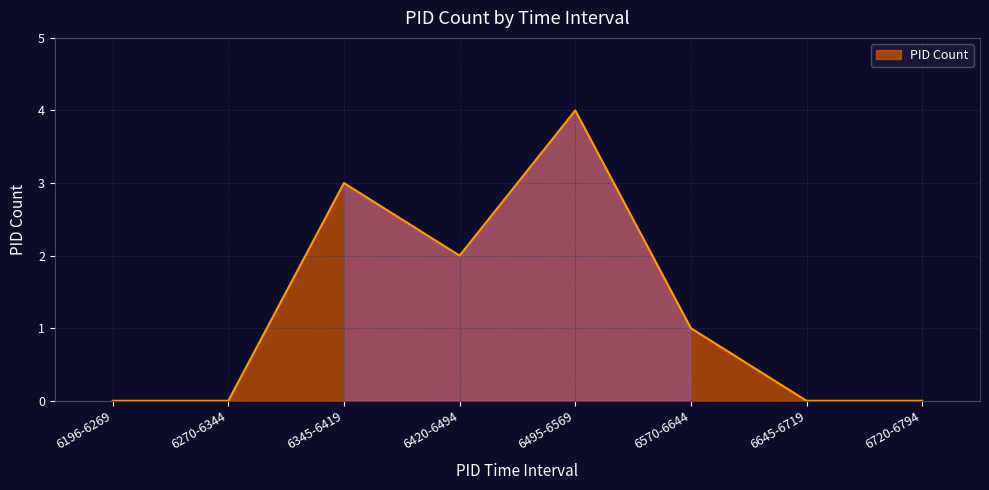

Is it true that the value at 6196-6269 is 0?

True